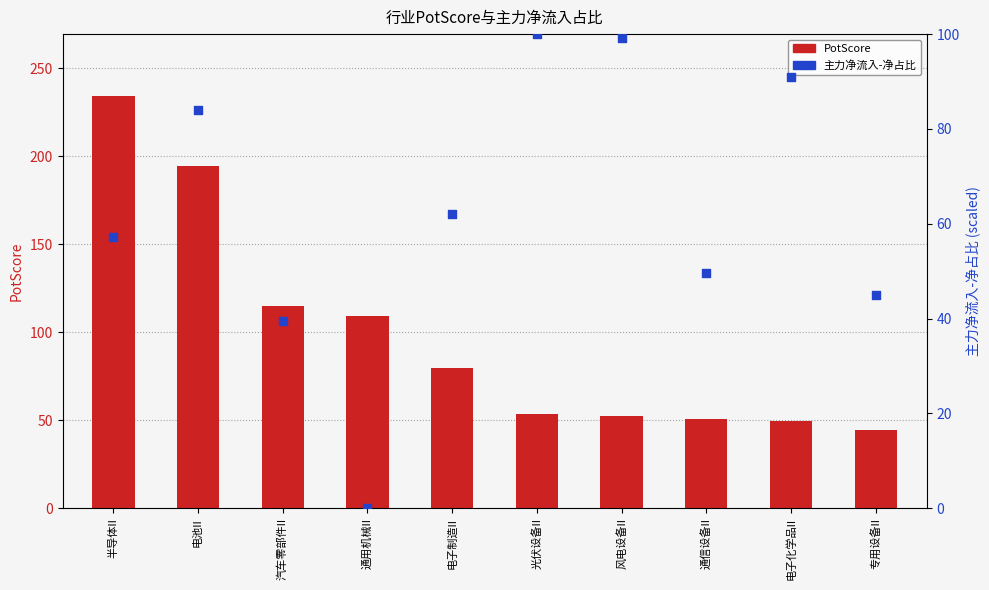

Which series contains the lowest Y value?

主力净流入-净占比